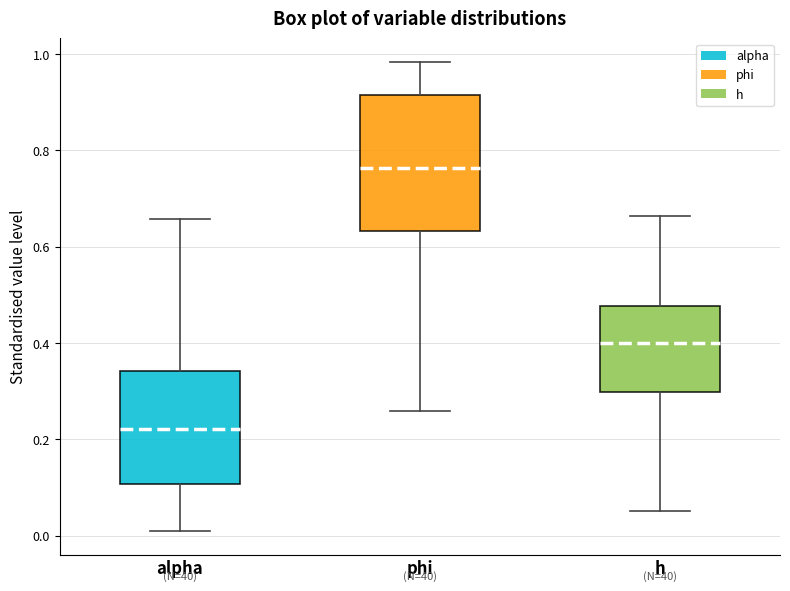

Where does the lower whisker of the box for alpha end on the y-axis? The values are not printed on the chart, so give them approximately, as read against the axis.

0.00